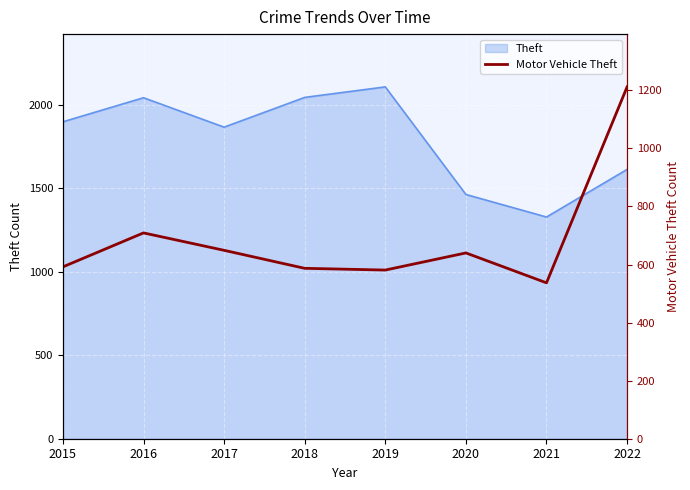

Does the chart display data point markers on the line(s)?

No